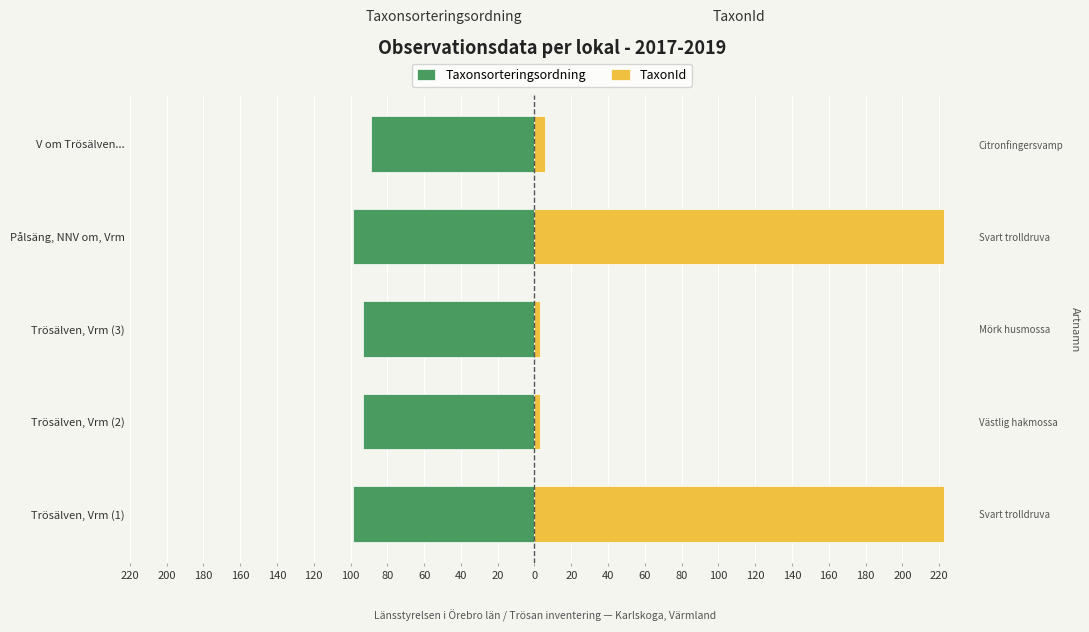

Which series has the widest spread of values?

TaxonId